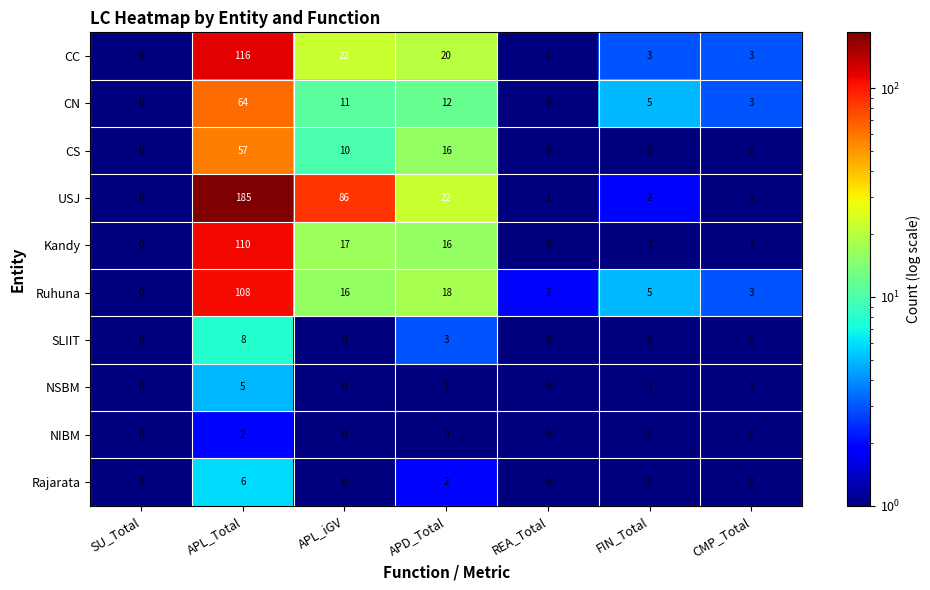

What is the total value across all series at APL_iGV?

162